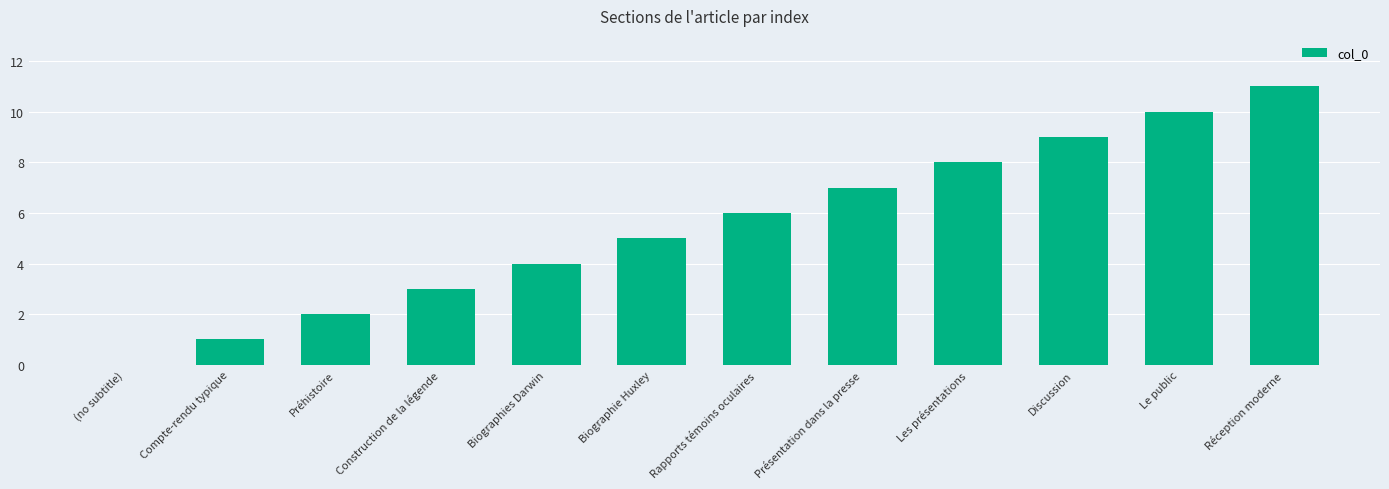

What is the difference between the values at Biographies Darwin and Les présentations?

4